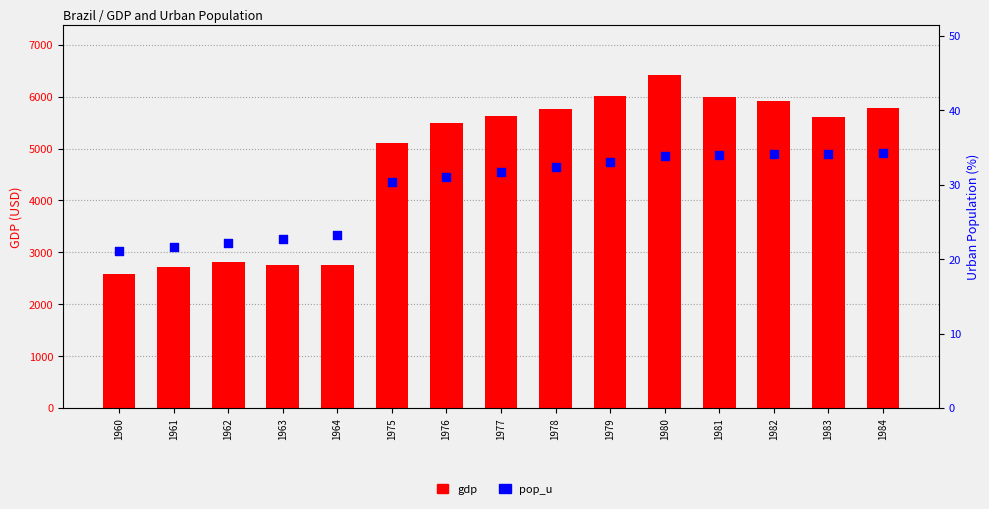

Which series has the largest Y range (max minus min)?

gdp